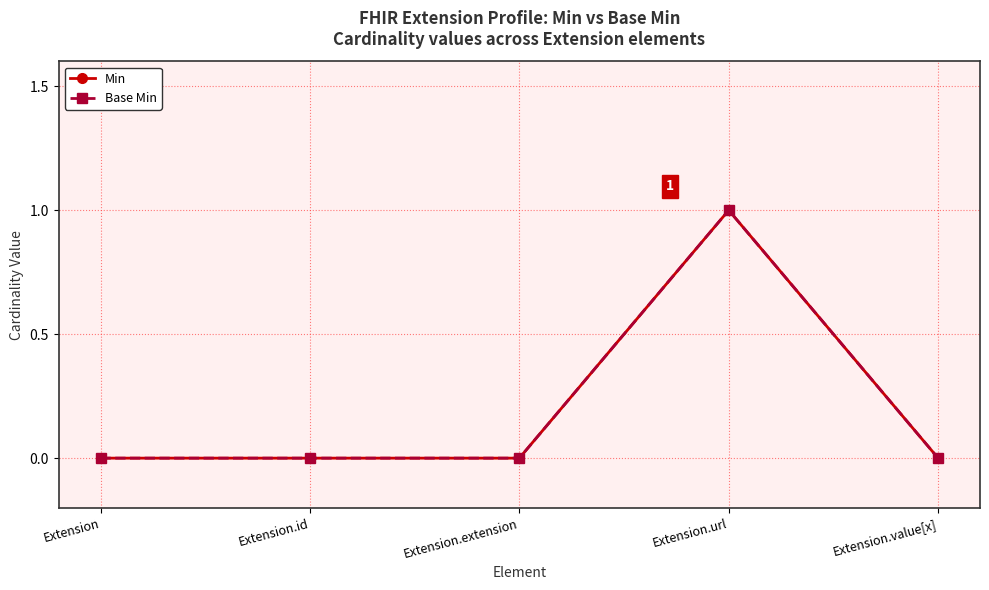

Does the chart have visible grid lines?

Yes